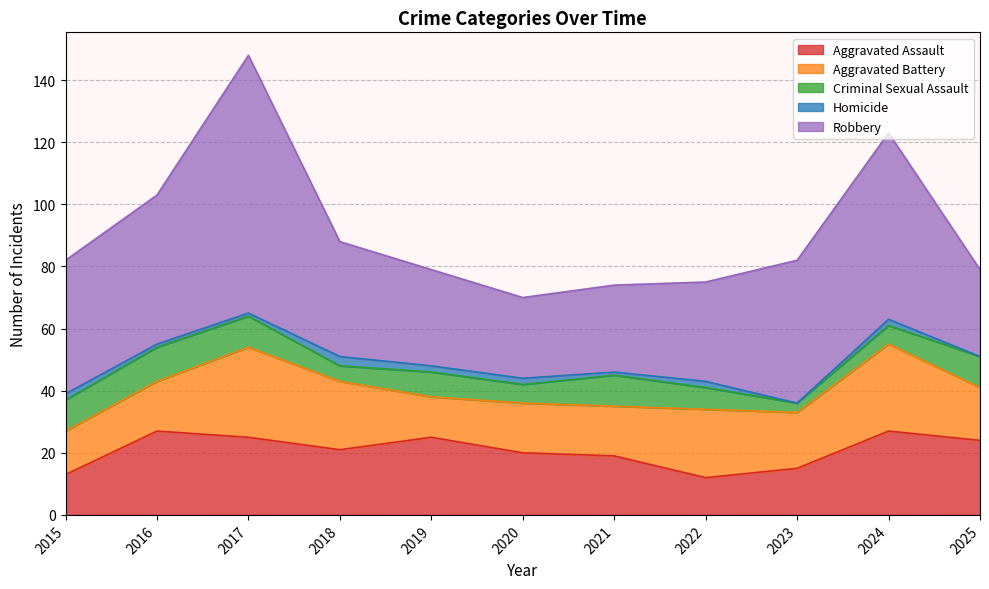

Reading right to left, transcribe all the data shown in this chart.

Aggravated Assault: 24	27	15	12	19	20	25	21	25	27	13
Aggravated Battery: 17	28	18	22	16	16	13	22	29	16	14
Criminal Sexual Assault: 10	6	3	7	10	6	8	5	10	11	10
Homicide: 0	2	0	2	1	2	2	3	1	1	2
Robbery: 28	60	46	32	28	26	31	37	83	48	43